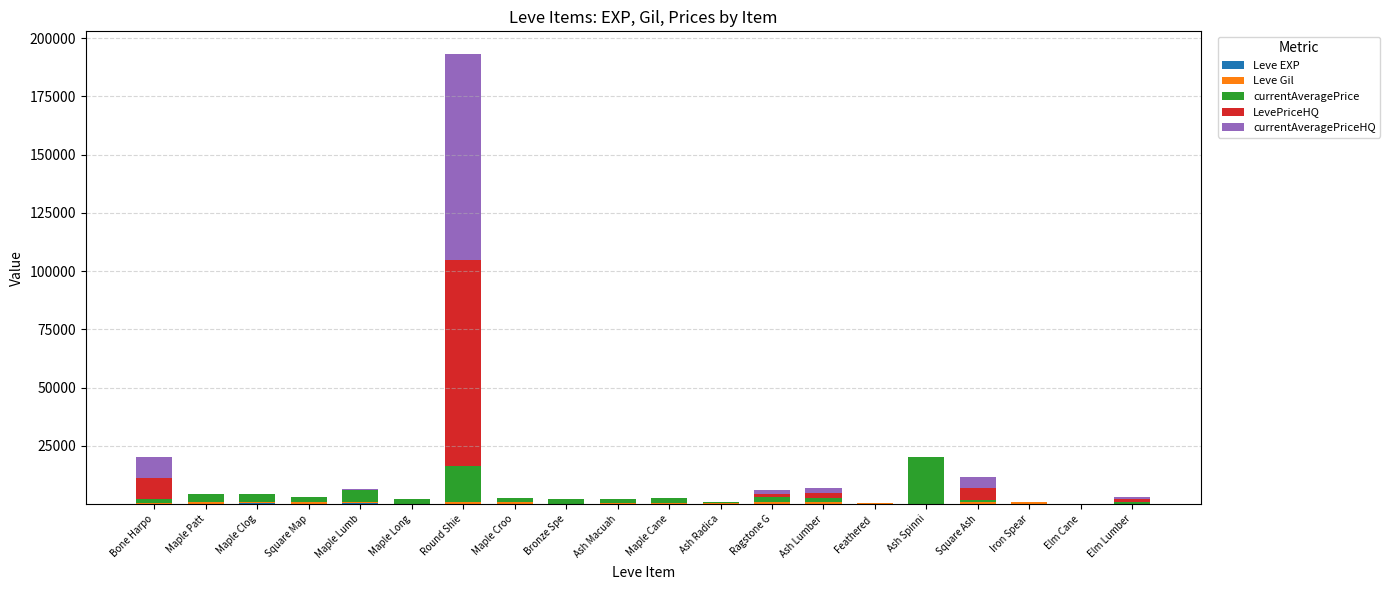

At which category is the sum across all series the highest?

Round Shie